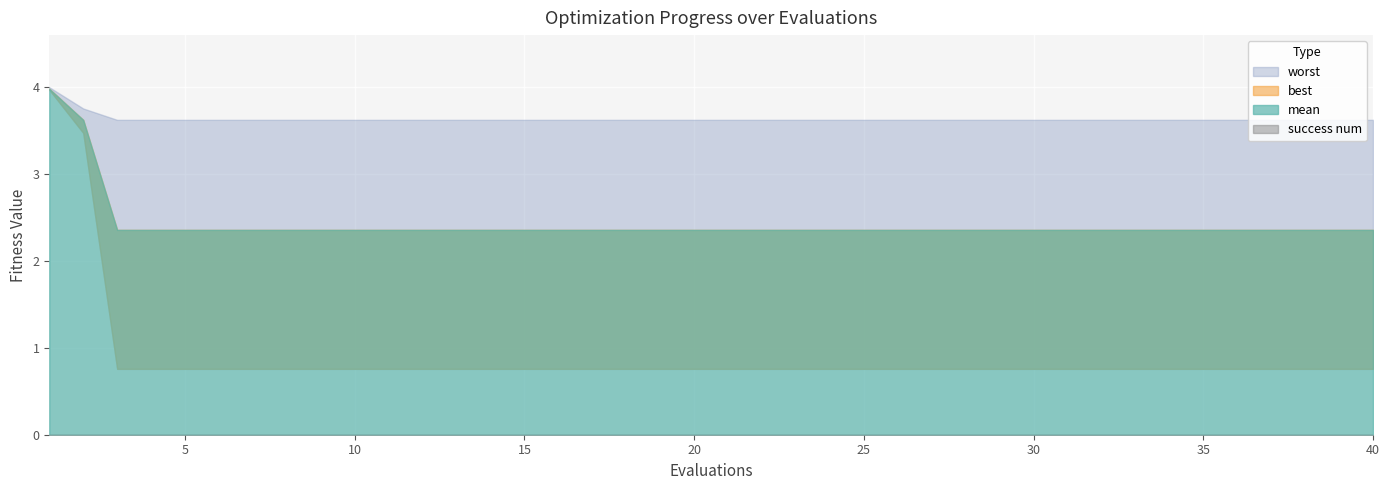

List the series in order of their peak value, lowest first.

success num, best, mean, worst